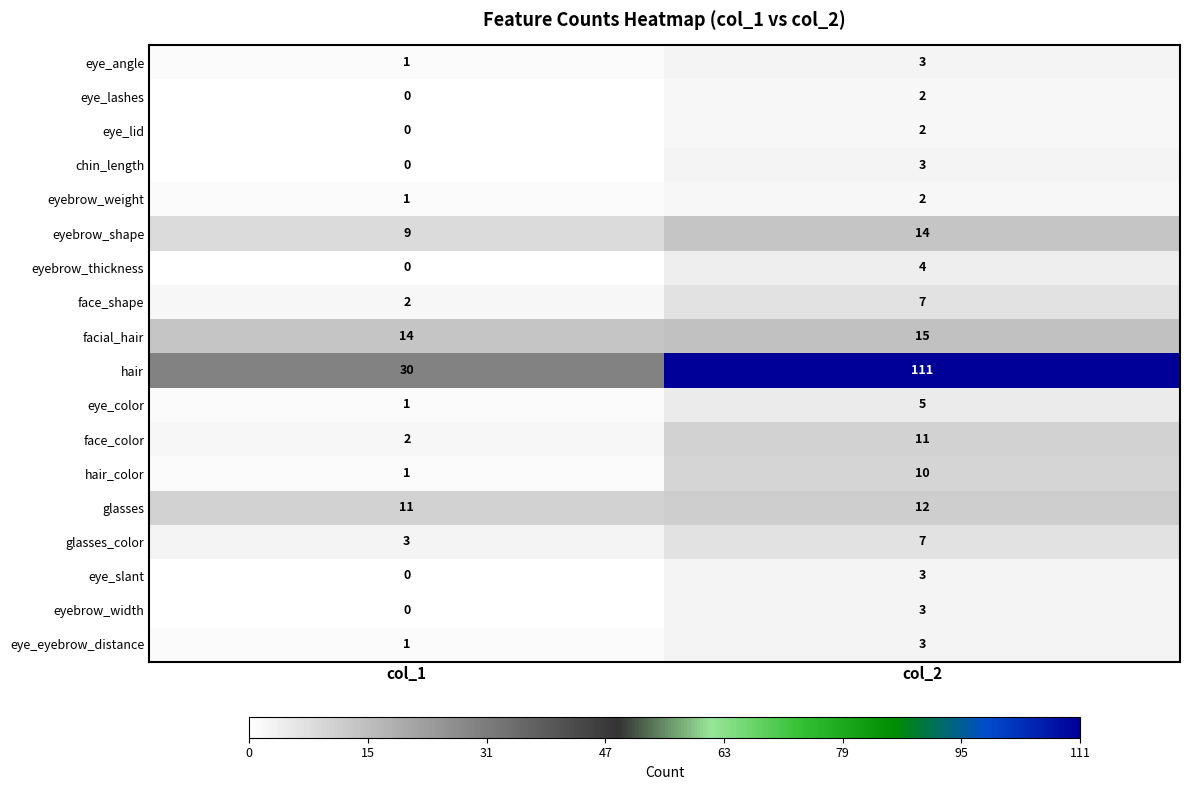

Which series has the largest total across all categories?

hair